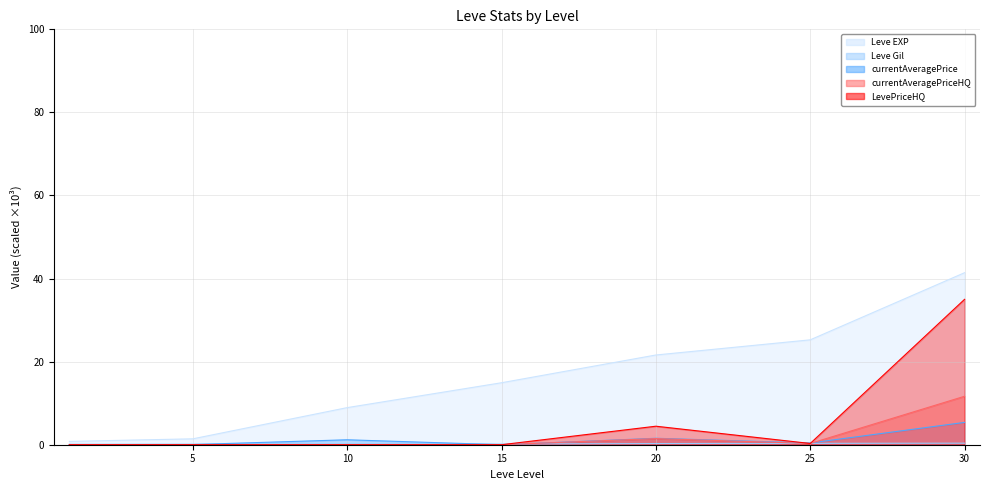

List the labels in order of currentAveragePrice value, smallest first.

15, 1, 5, 25, 10, 20, 30